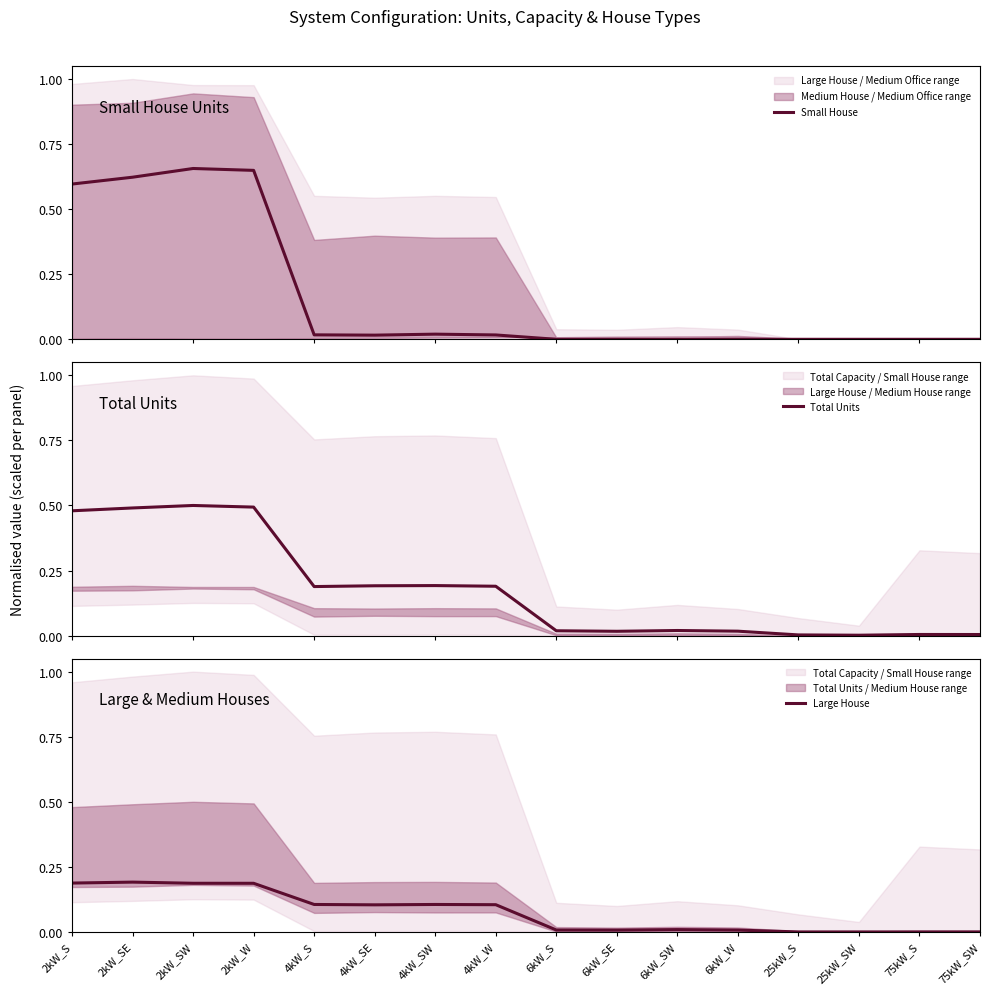

Between which two adjacent categories do Small House and Large House first intersect?

2kW_W and 4kW_S